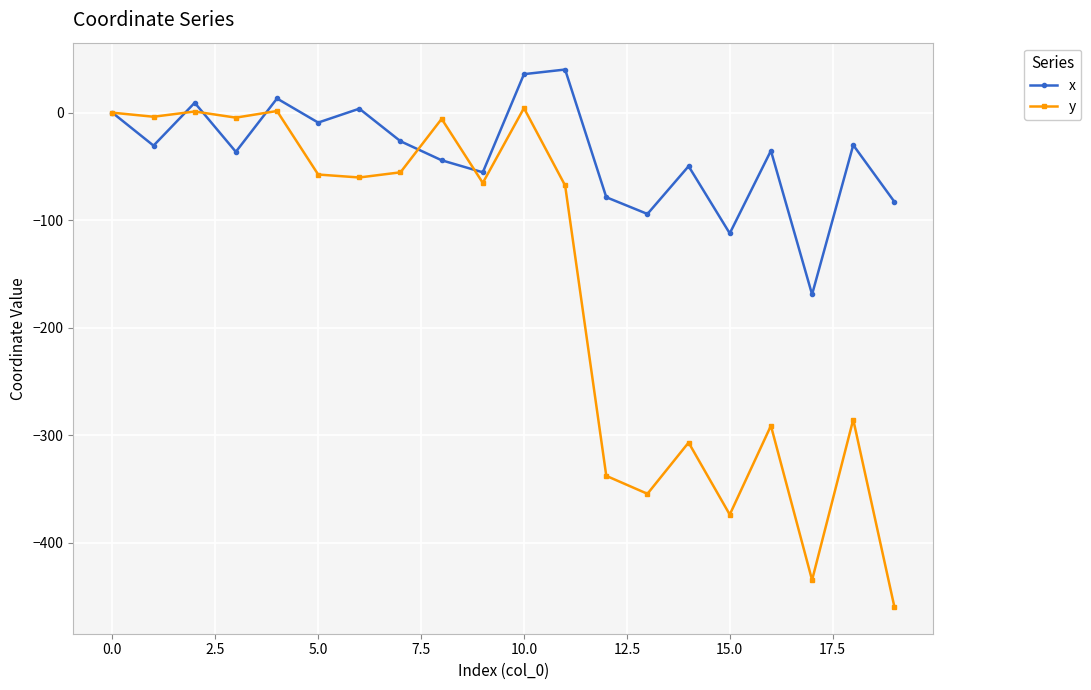

How many interior local peaks does the y series have?

7